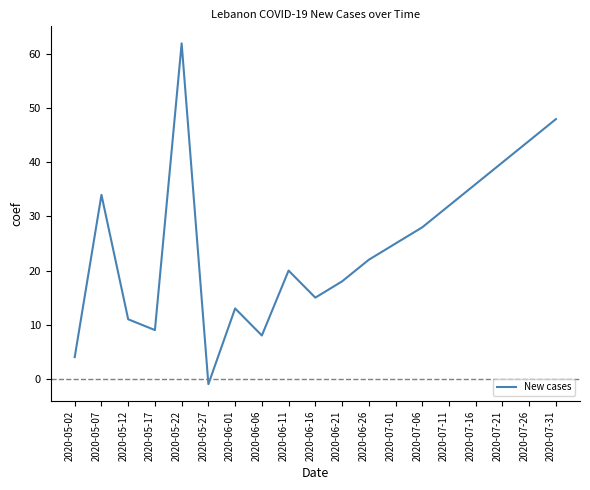

Reading left to right, list all the values displayed in this chart.

2020-05-02=4	2020-05-07=34	2020-05-12=11	2020-05-17=9	2020-05-22=62	2020-05-27=-1	2020-06-01=13	2020-06-06=8	2020-06-11=20	2020-06-16=15	2020-06-21=18	2020-06-26=22	2020-07-01=25	2020-07-06=28	2020-07-11=32	2020-07-16=36	2020-07-21=40	2020-07-26=44	2020-07-31=48